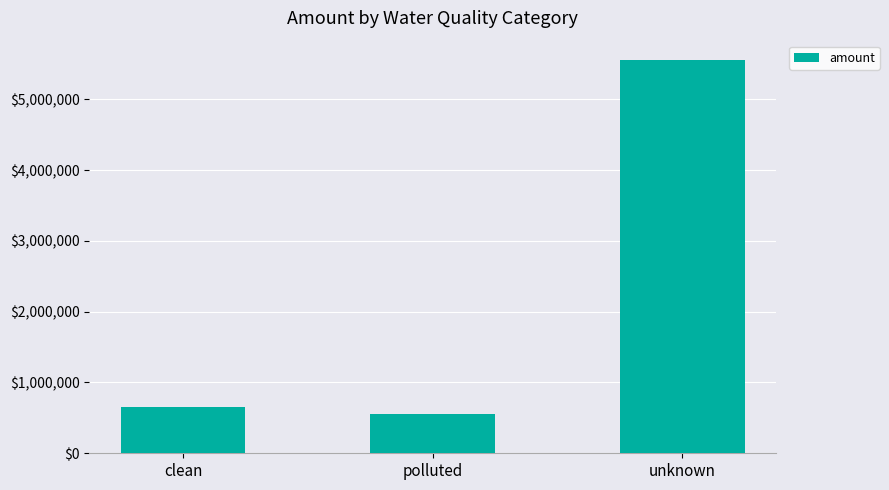

Reading right to left, extract all data points from this chart.

5550826.2	551913.8	648508.7